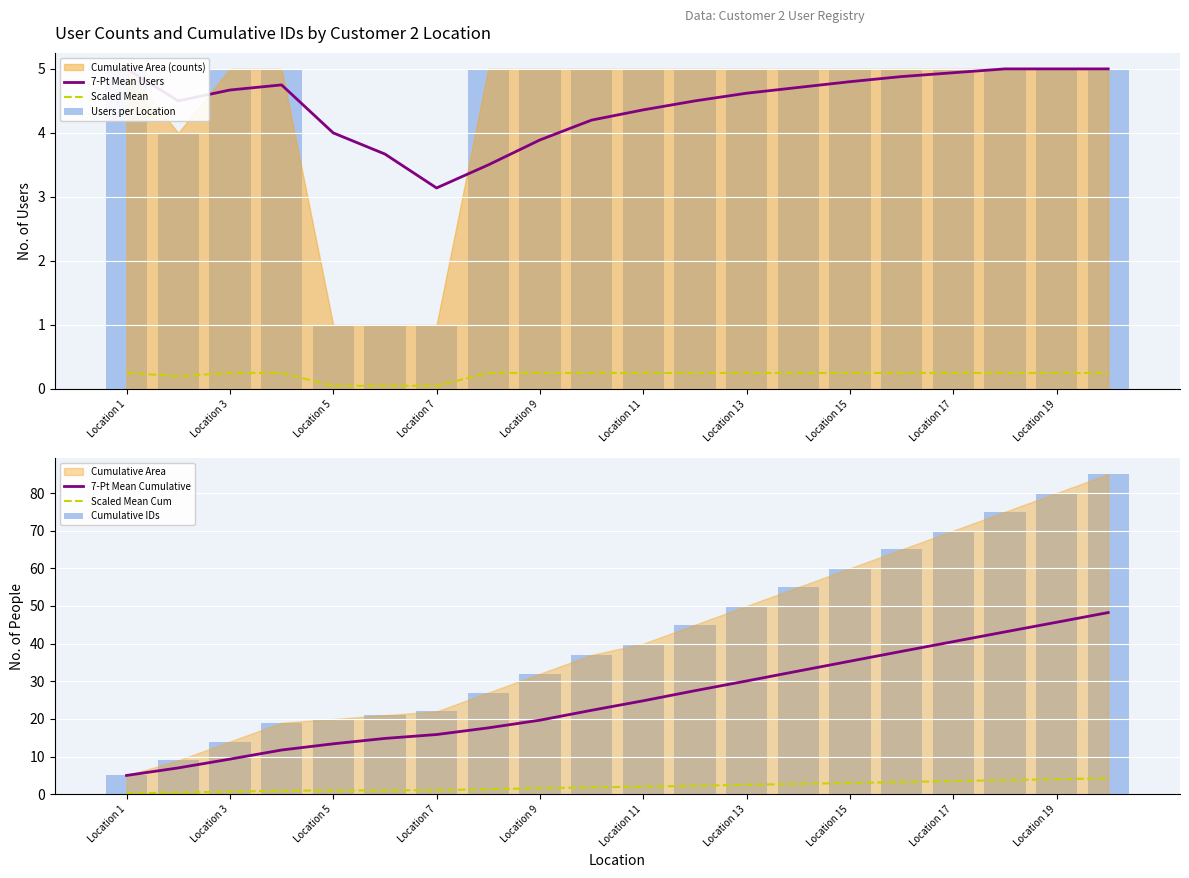

At how many categories does at least one series exceed 35?

11